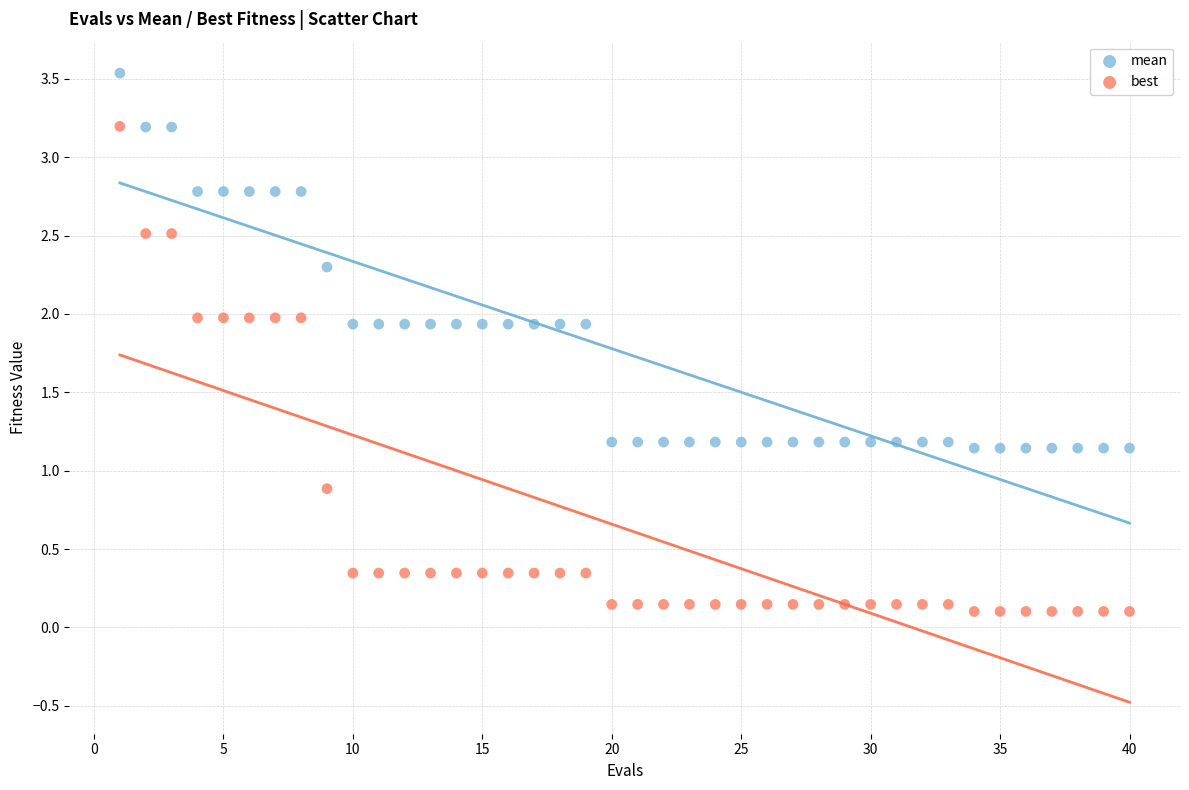

Across all data points, what is the range of Y values (max minus min)?

3.4